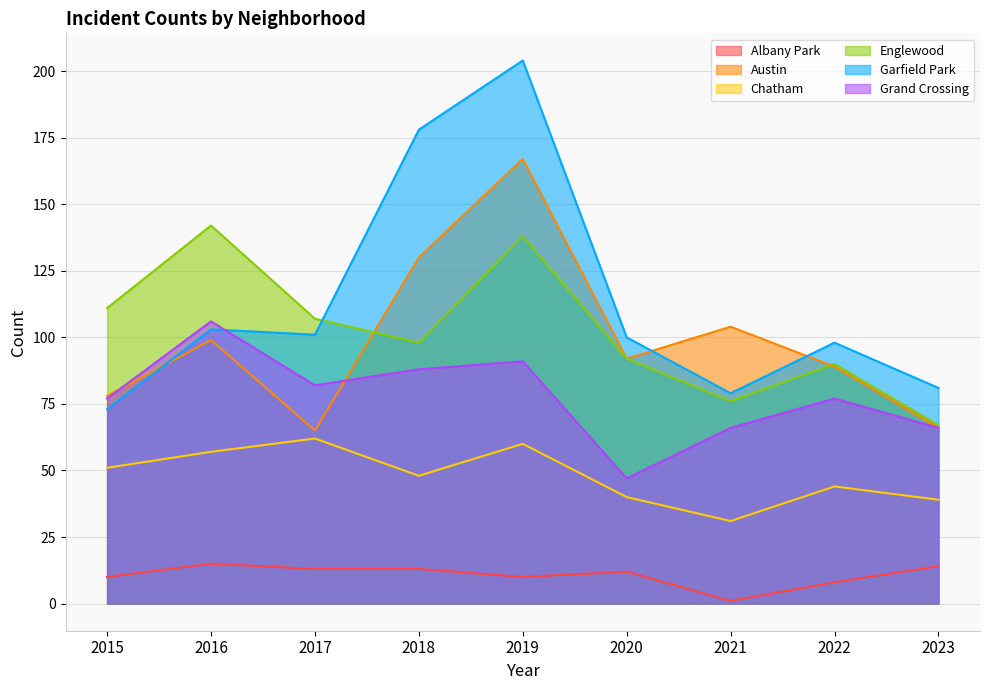

Does the chart display data point markers on the line(s)?

No